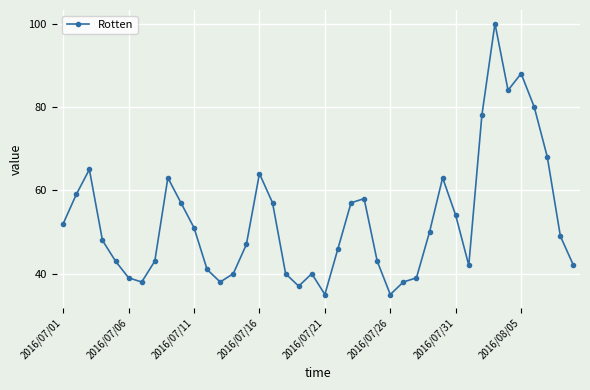

What is the value of the 17th point from the left?

57